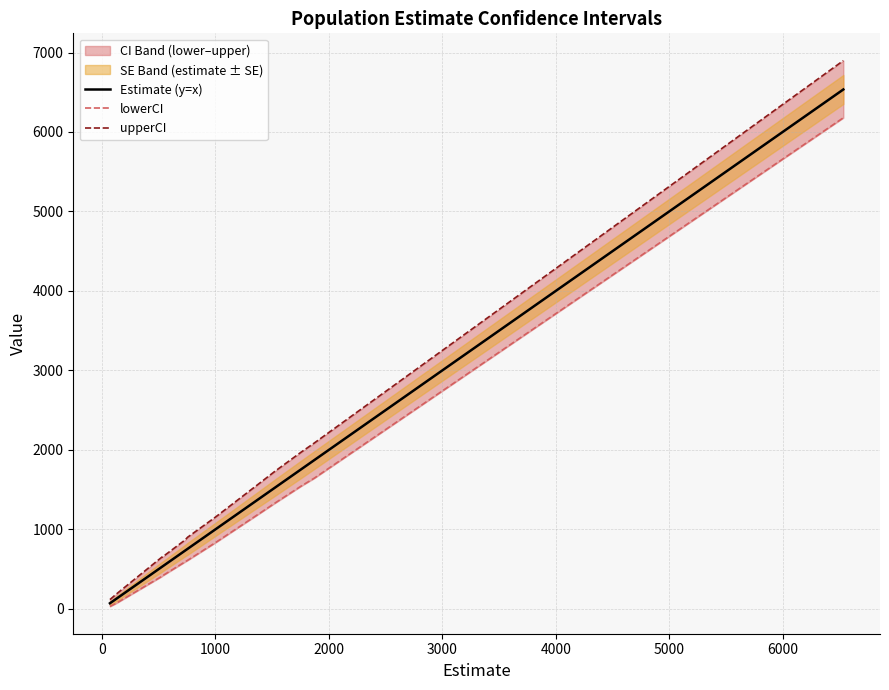

List the series in order of their overall mean, lowest first.

lowerCI, Estimate (y=x), upperCI